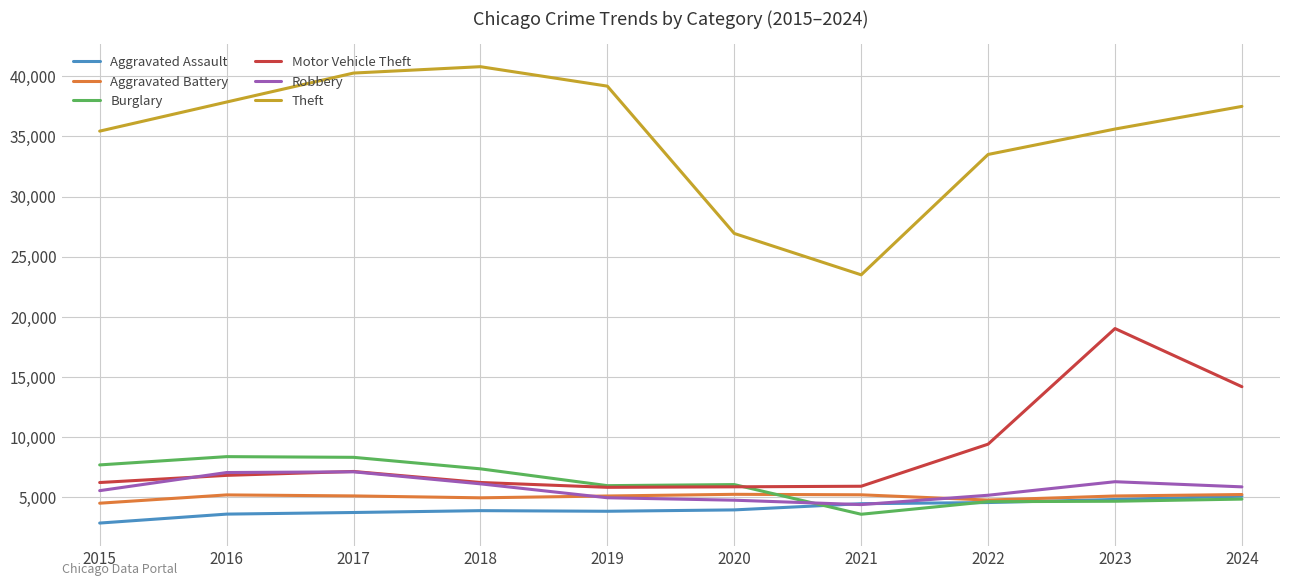

Is it true that Aggravated Battery equals 5110 at 2017?

True